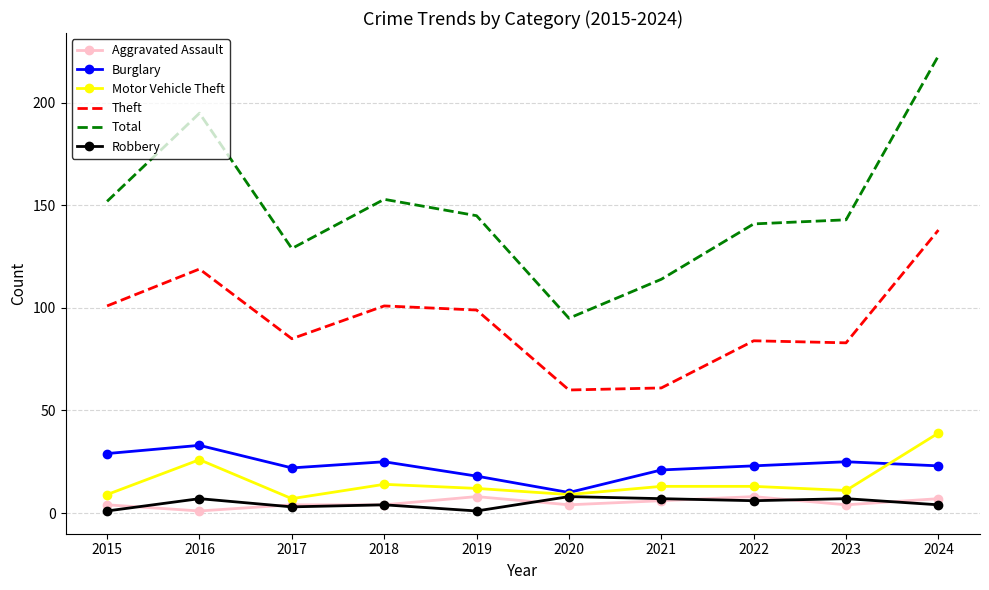

True or false: Motor Vehicle Theft and Total intersect in this chart.

False